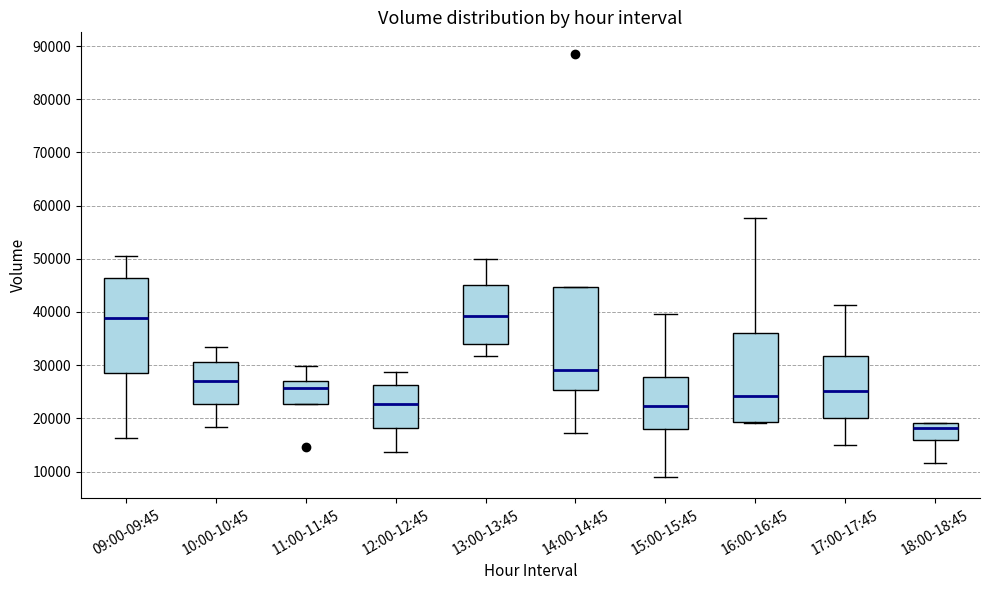

Reading left to right, read every box against the y-axis: the position of its median line, the range the box covers, and the ends of its whiskers. The values are not printed on the chart, so give them approximately, as read against the axis.

09:00-09:45: median 39000, box 29000 to 46000, whiskers 16000 to 50000
10:00-10:45: median 27000, box 23000 to 31000, whiskers 18000 to 33000
11:00-11:45: median 26000, box 23000 to 27000, whiskers 23000 to 30000
12:00-12:45: median 23000, box 18000 to 26000, whiskers 14000 to 29000
13:00-13:45: median 39000, box 34000 to 45000, whiskers 32000 to 50000
14:00-14:45: median 29000, box 25000 to 45000, whiskers 17000 to 45000
15:00-15:45: median 22000, box 18000 to 28000, whiskers 9000 to 40000
16:00-16:45: median 24000, box 19000 to 36000, whiskers 19000 to 58000
17:00-17:45: median 25000, box 20000 to 32000, whiskers 15000 to 41000
18:00-18:45: median 18000, box 16000 to 19000, whiskers 12000 to 19000